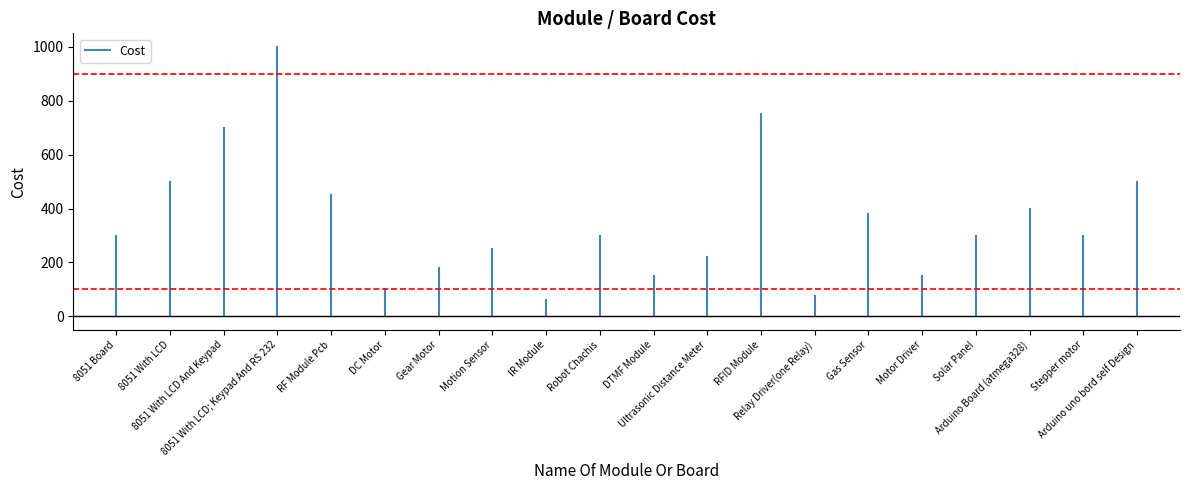

Is this an area chart (filled region under the line)?

No